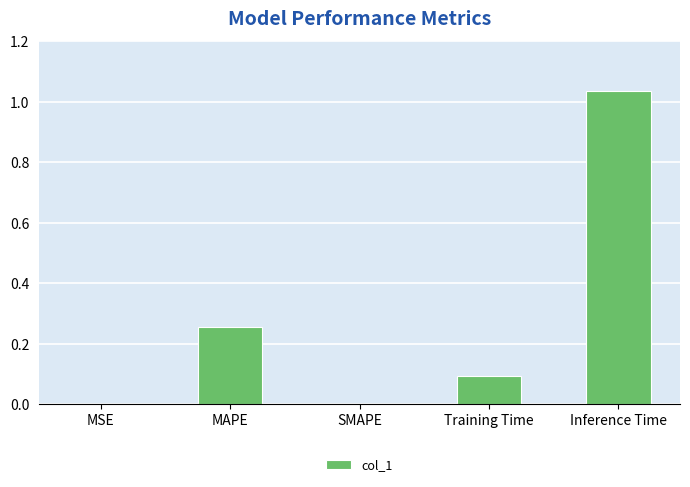

What is the sum of all values?

1.4